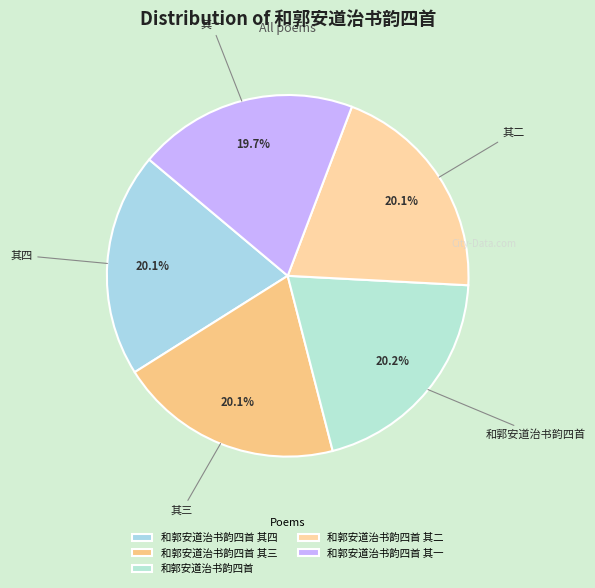

Rank the categories by value from lowest to highest.

和郭安道治书韵四首 其一, 和郭安道治书韵四首 其二, 和郭安道治书韵四首 其三, 和郭安道治书韵四首 其四, 和郭安道治书韵四首